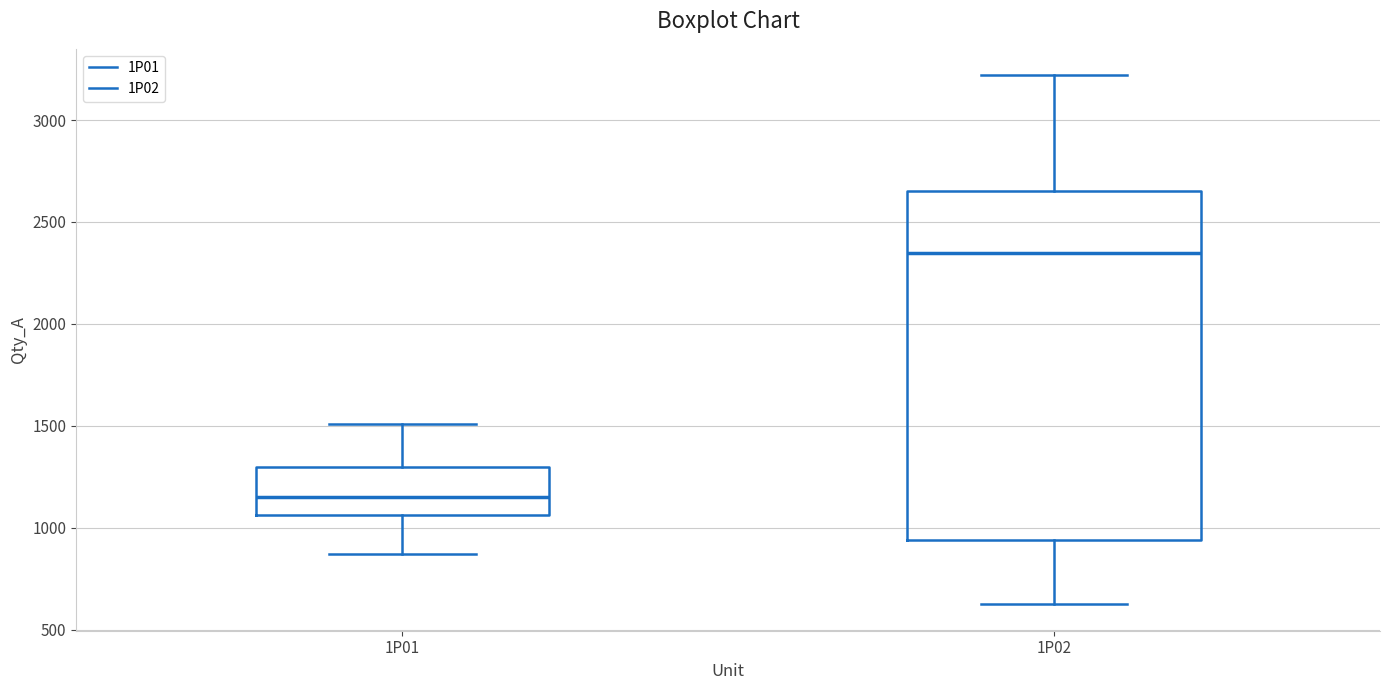

Which box is the tallest, from its lower edge to its upper edge?

1P02